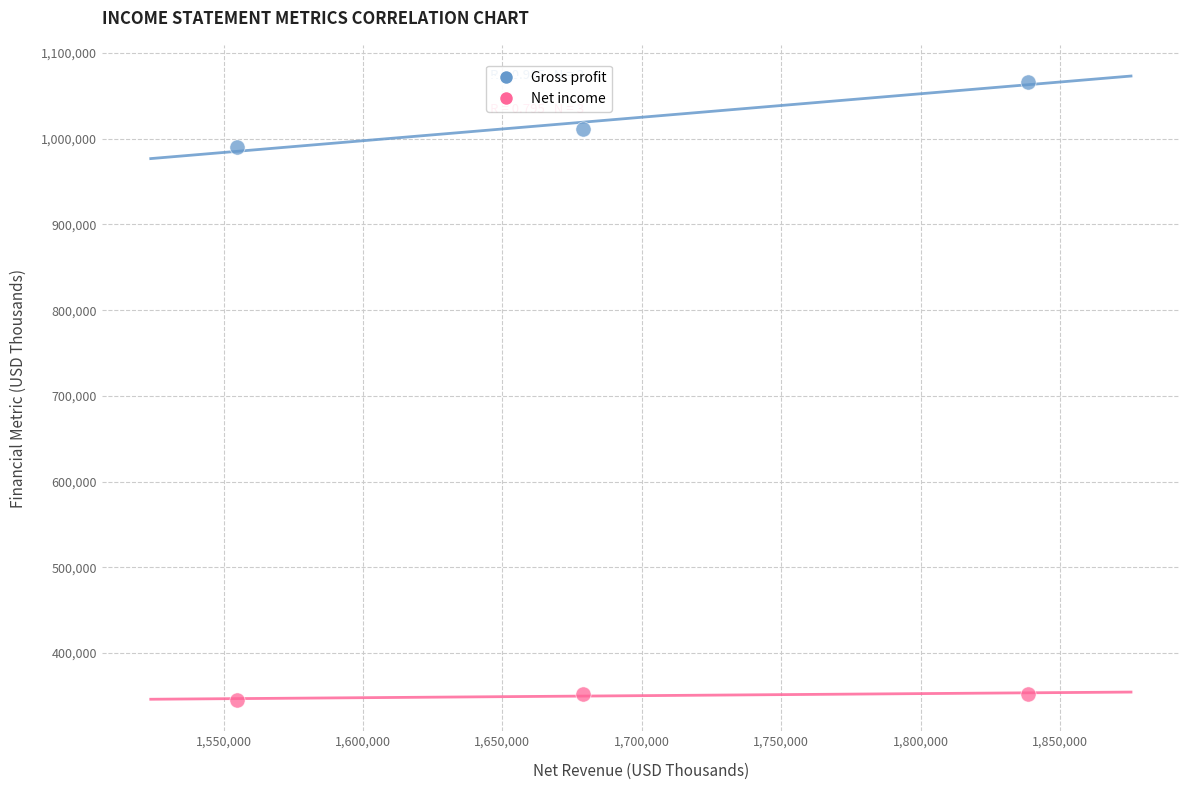

Which series has the largest Y range (max minus min)?

Gross profit